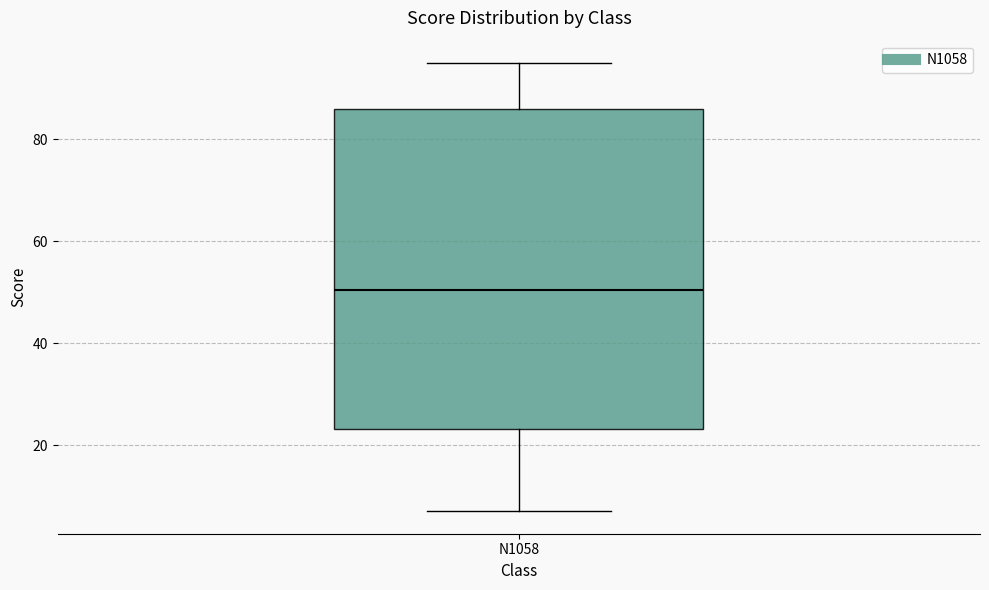

Where is the lower edge of the box for N1058 on the y-axis? The values are not printed on the chart, so give them approximately, as read against the axis.

24